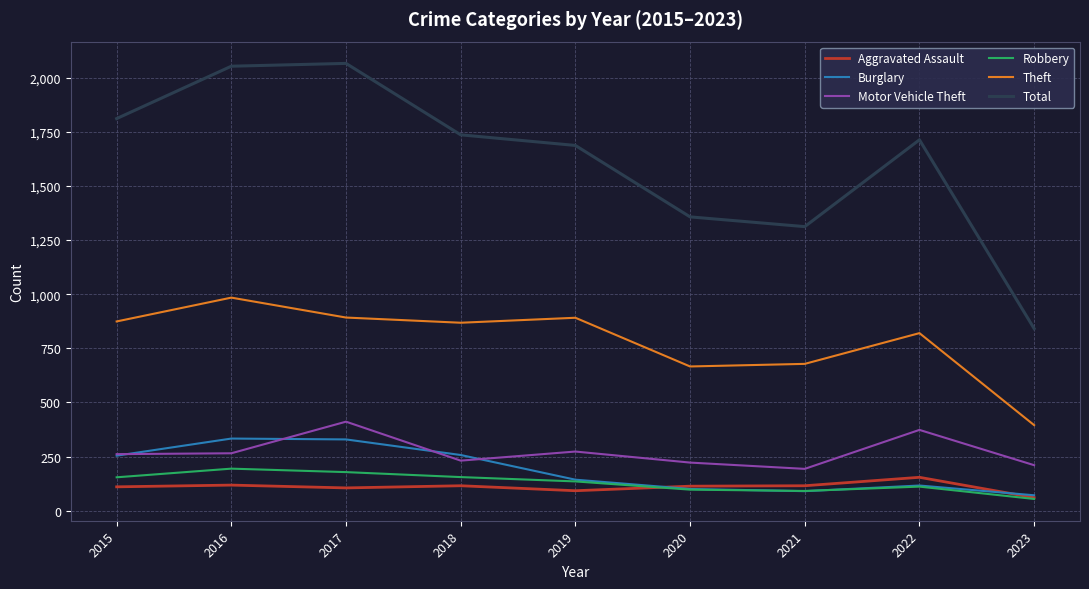

True or false: Motor Vehicle Theft and Robbery intersect in this chart.

False